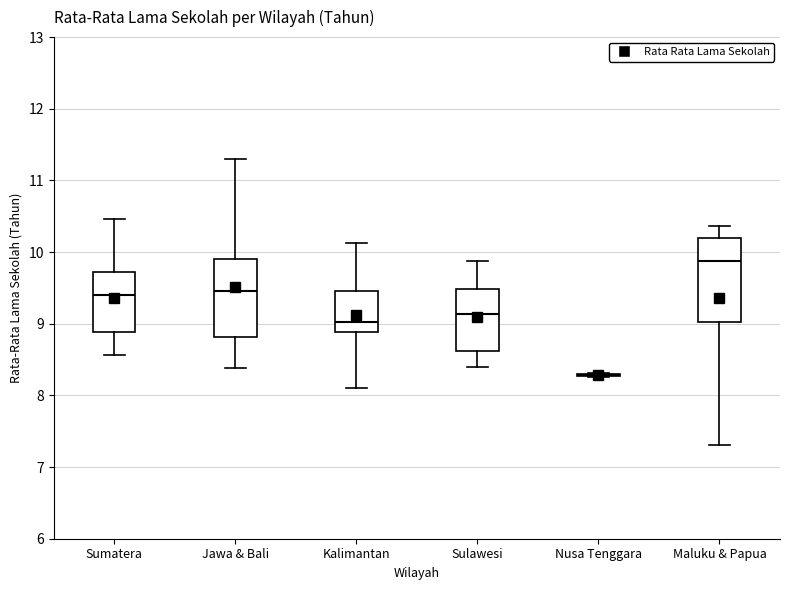

Reading left to right, read every box against the y-axis: the position of its median line, the range the box covers, and the ends of its whiskers. The values are not printed on the chart, so give them approximately, as read against the axis.

Sumatera: median 9.4, box 8.9 to 9.7, whiskers 8.6 to 10.5
Jawa & Bali: median 9.5, box 8.8 to 9.9, whiskers 8.4 to 11.3
Kalimantan: median 9.0, box 8.9 to 9.5, whiskers 8.1 to 10.1
Sulawesi: median 9.1, box 8.6 to 9.5, whiskers 8.4 to 9.9
Nusa Tenggara: box collapsed to a line at 8.3, whiskers 8.3 to 8.3
Maluku & Papua: median 9.9, box 9.0 to 10.2, whiskers 7.3 to 10.4